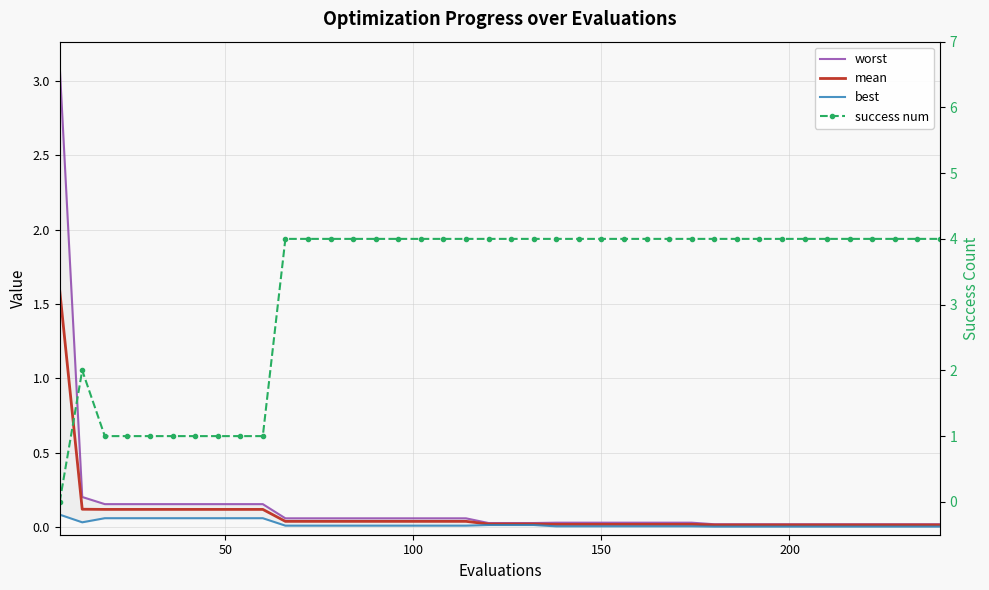

What is the sum of all mean values?

3.4